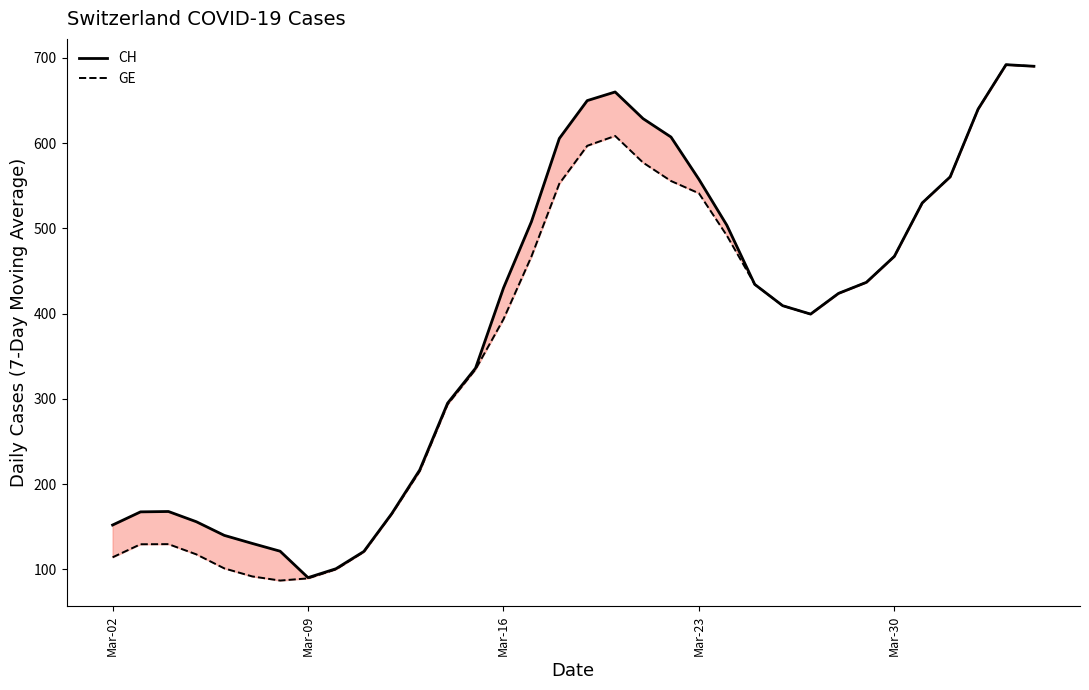

Rank the series at Mar-16 from highest to lowest value.

CH, GE